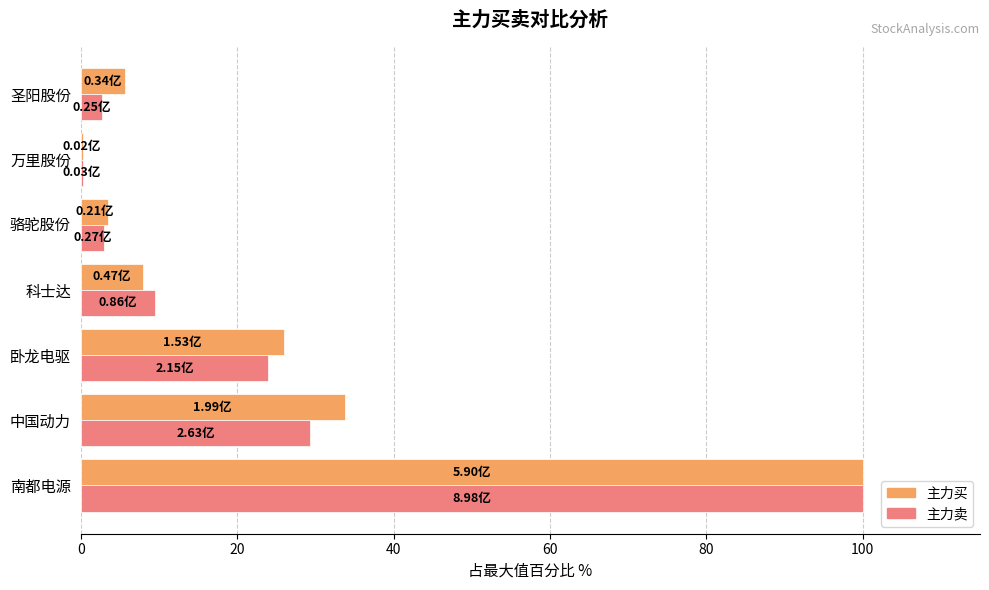

What is the highest value of the 主力卖 series?

100.0